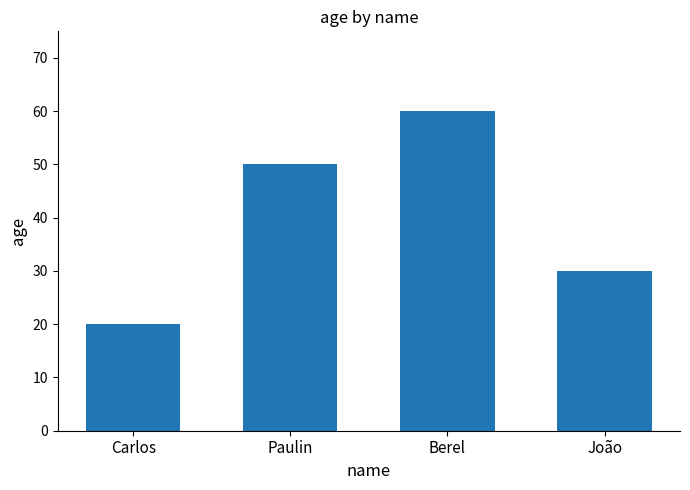

Which has a higher value, Berel or João?

Berel